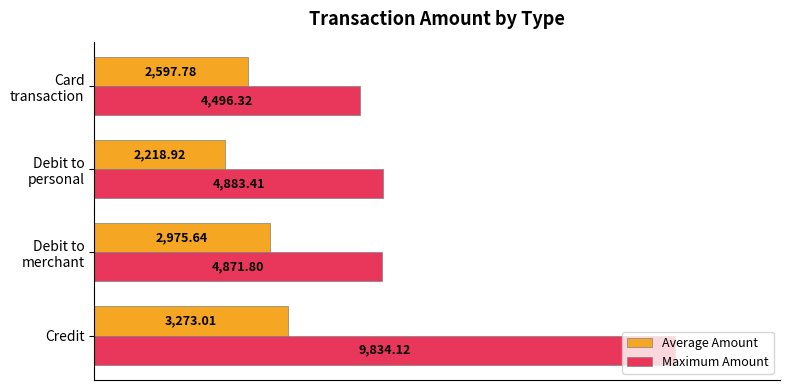

What is the difference between the maximum and minimum values in the Maximum Amount series?

5337.8